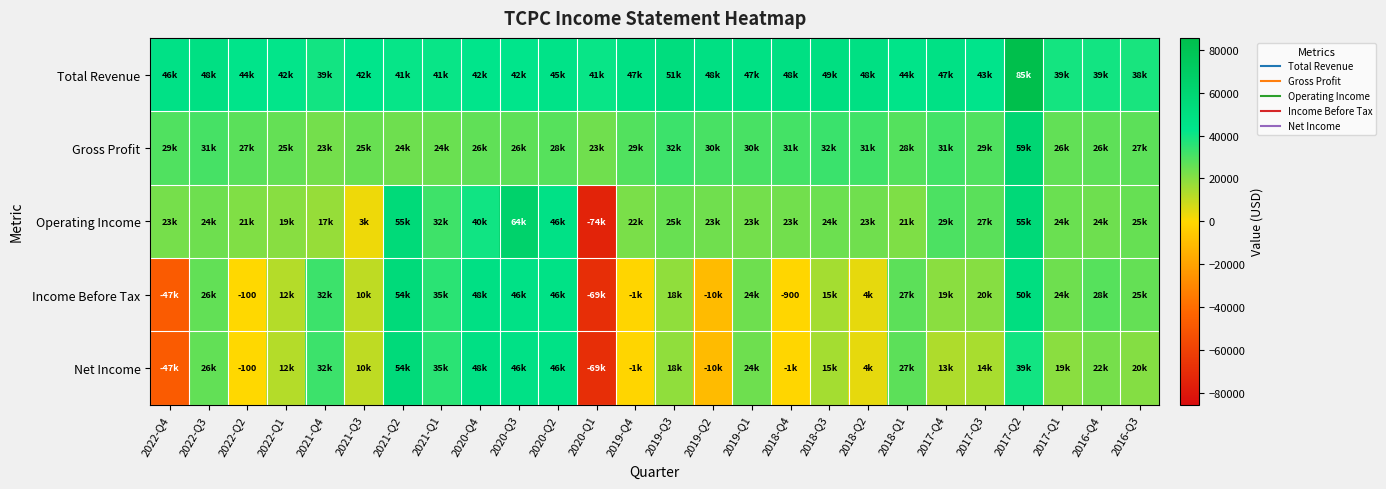

True or false: Total Revenue has a value of 62214 at 2019-Q4.

False